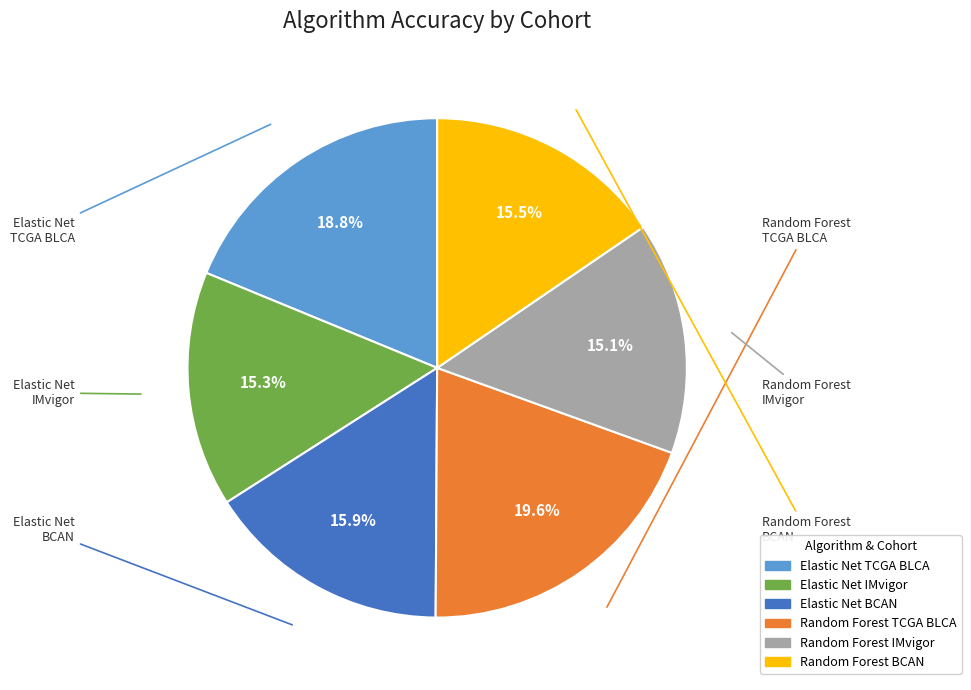

What is the largest slice in the pie chart?

Random Forest TCGA BLCA